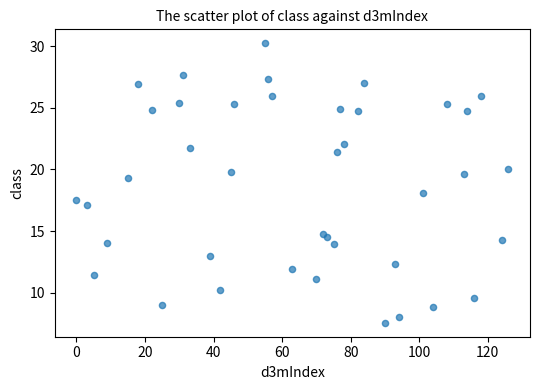

What is the range of Y values (max minus min)?

22.6